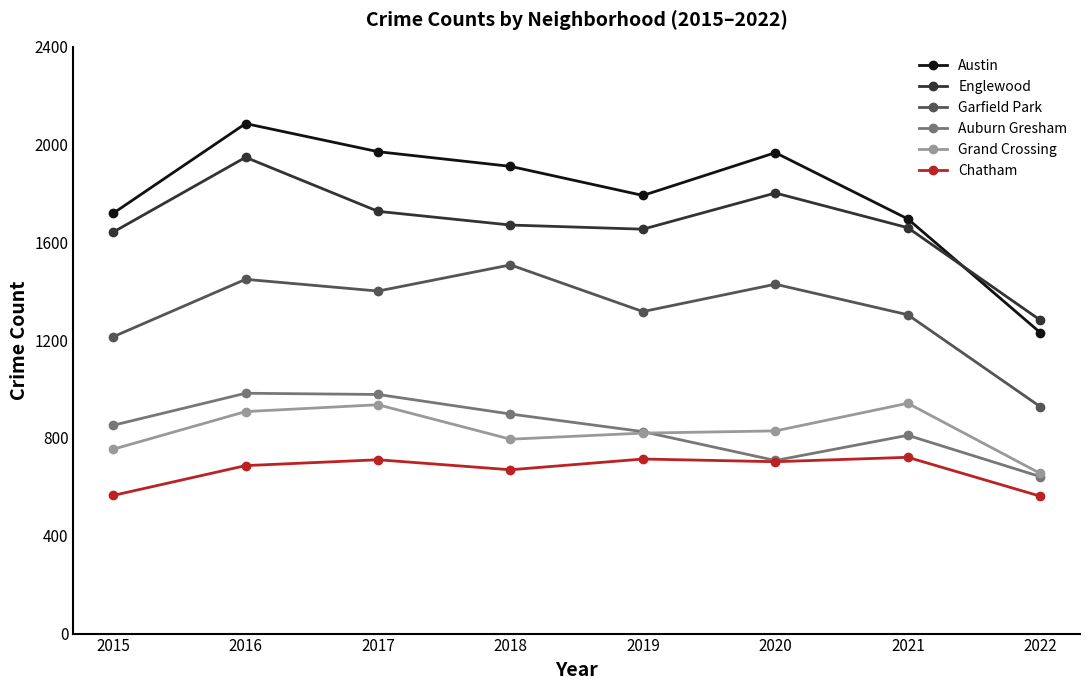

What is the sum of all Chatham values?

5333